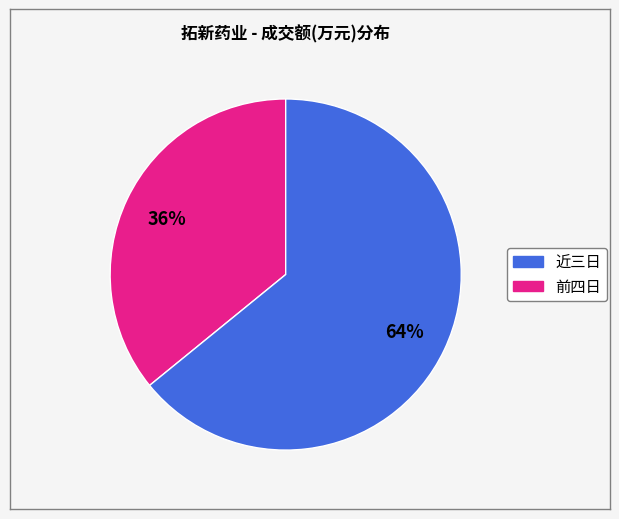

Is there any slice that represents more than half of the pie?

Yes